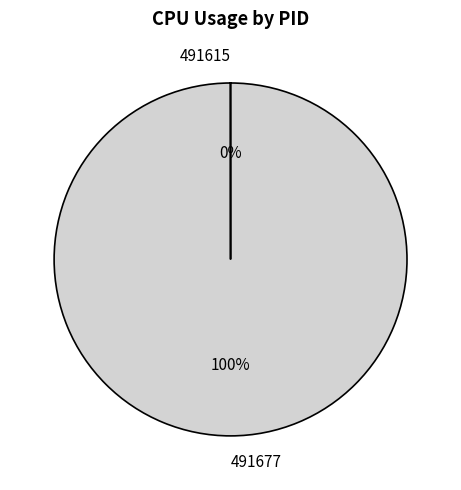

To the nearest percent, what is the difference between the largest and smallest slice percentages?

100%